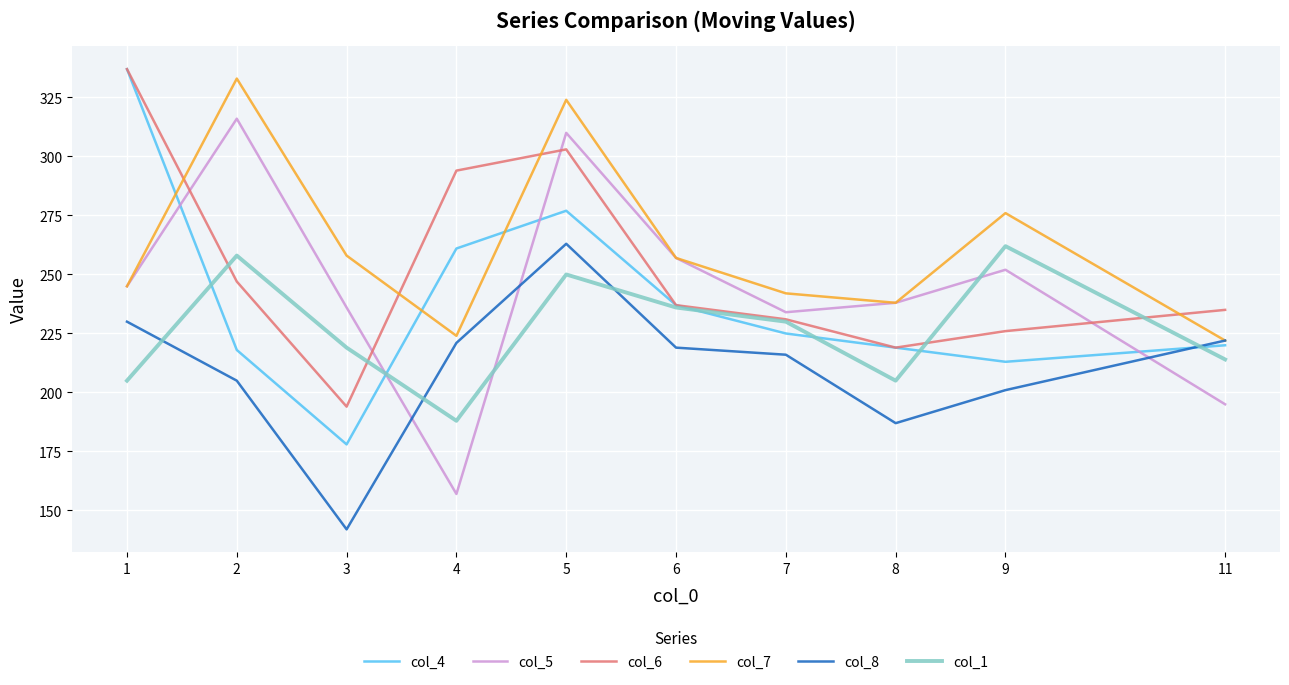

Which series has the largest total across all categories?

col_7